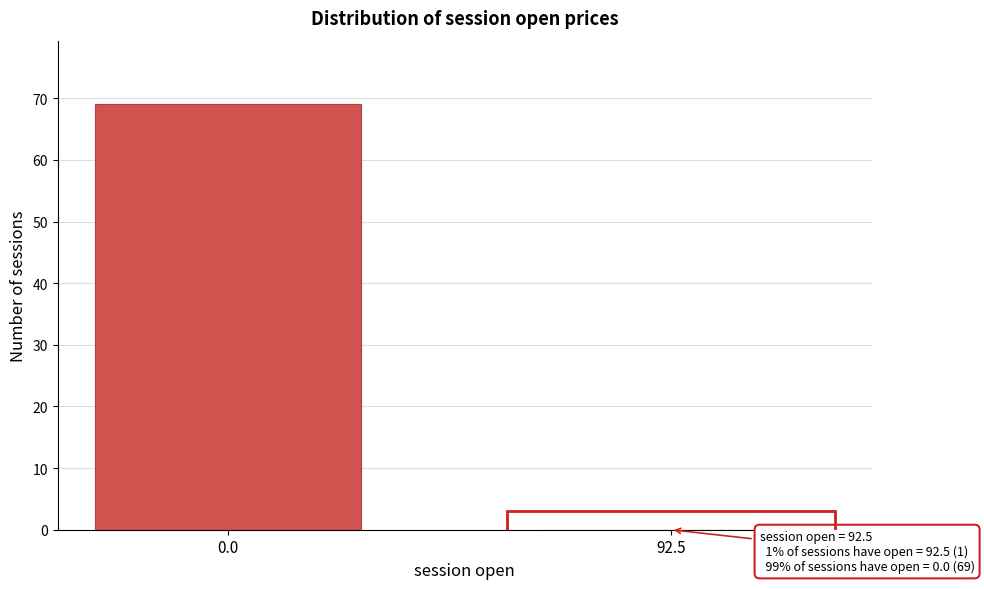

Reading left to right, extract all data points from this chart.

0.0=69	92.5=0